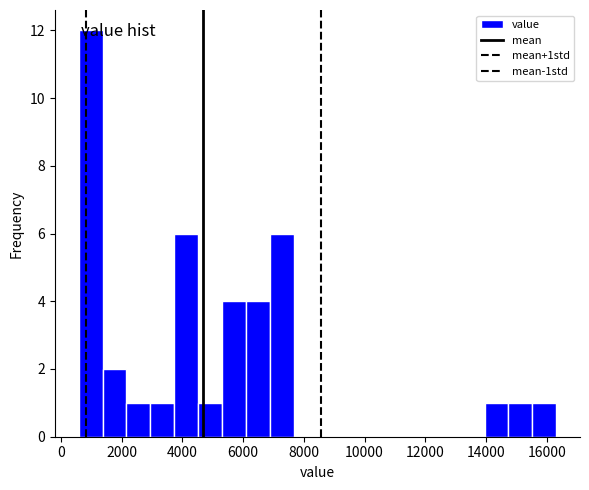

Read against the x-axis, roughly where is the centre of the tallest bar?

1000